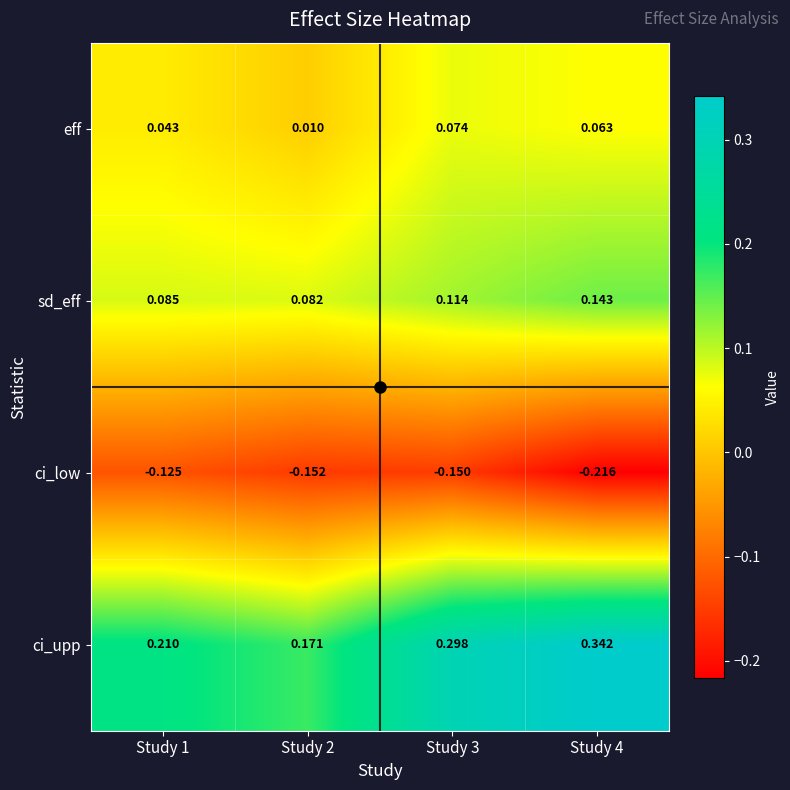

Is the value of ci_upp at Study 1 greater than the value of sd_eff at Study 2?

Yes